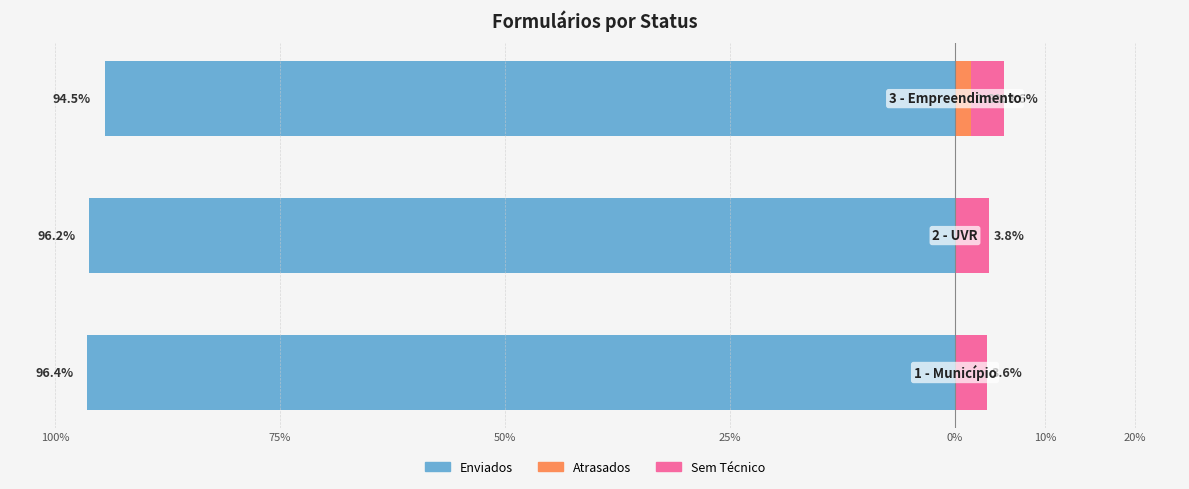

Between 50% and 100%, which is larger?

50%